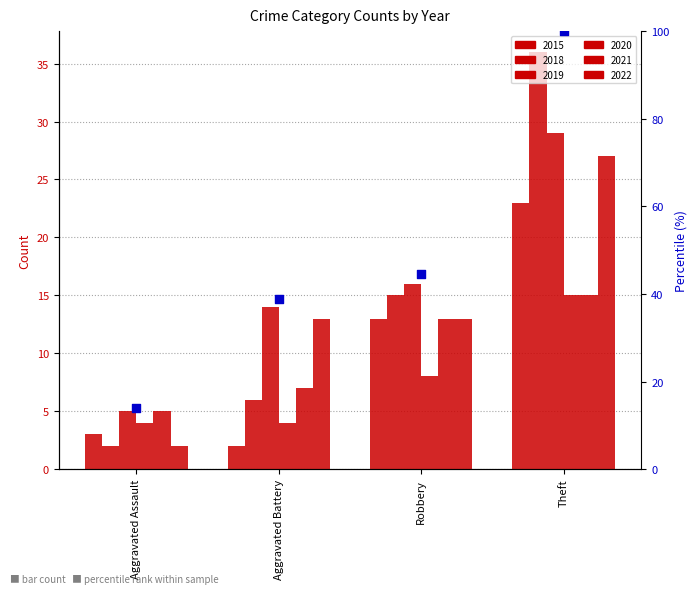

Approximately how many times larger is the value at Theft compared to Aggravated Battery?

2.6